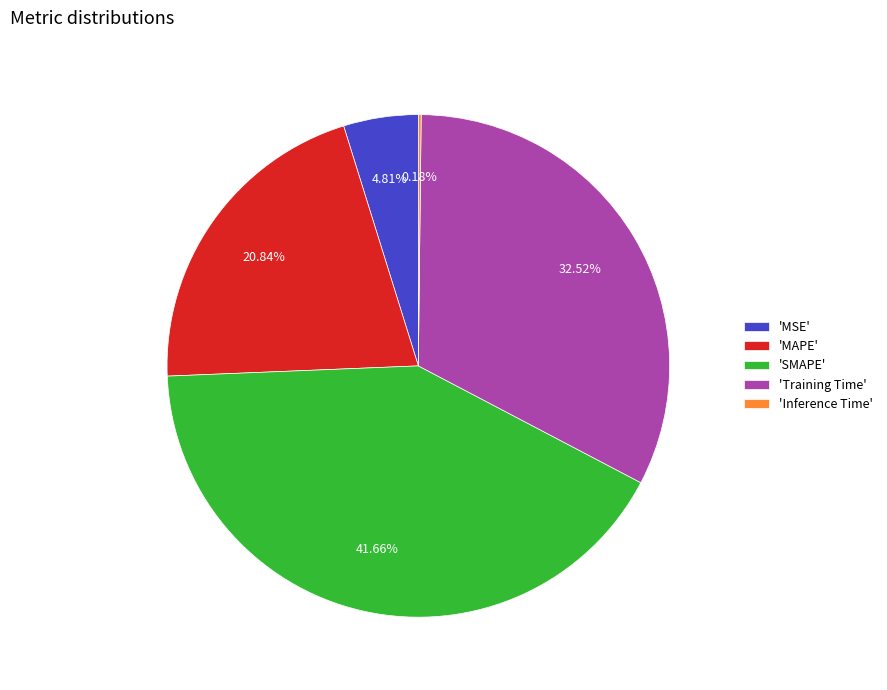

Is 'MSE' the majority of the pie?

No